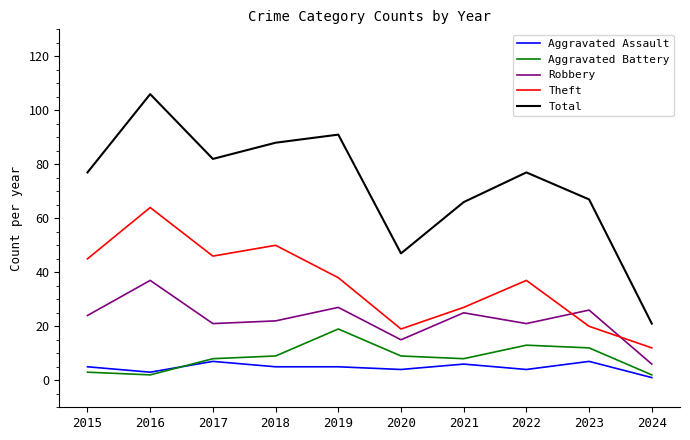

At 2022, list the series in order from smallest to largest.

Aggravated Assault, Aggravated Battery, Robbery, Theft, Total